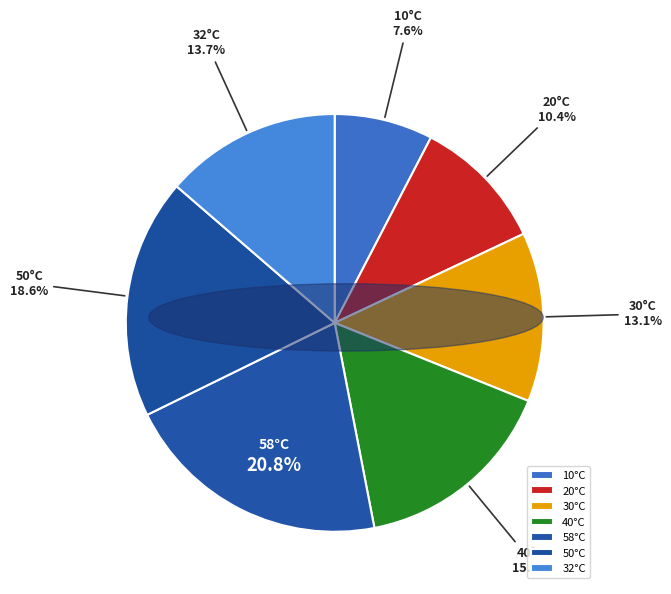

How many slices are in this pie chart?

7